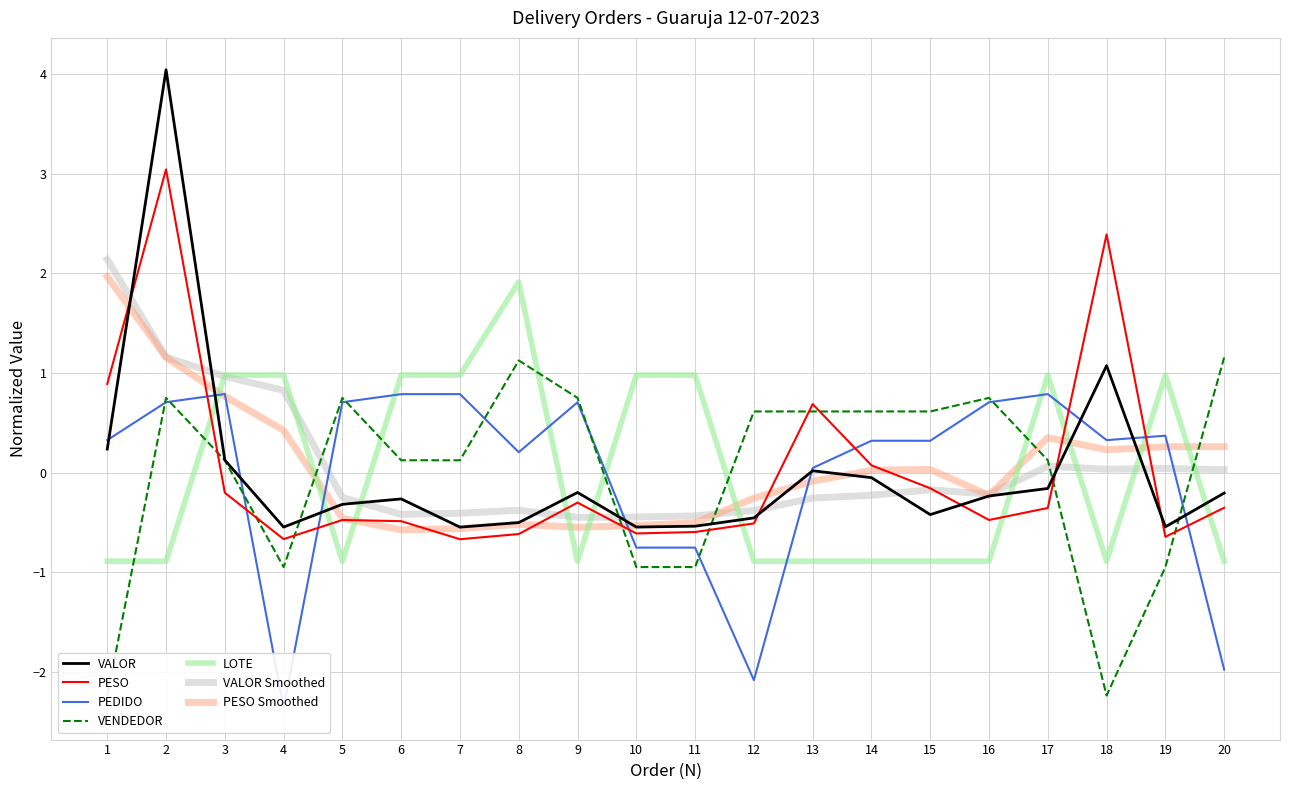

At how many categories does at least one series exceed 0?

20